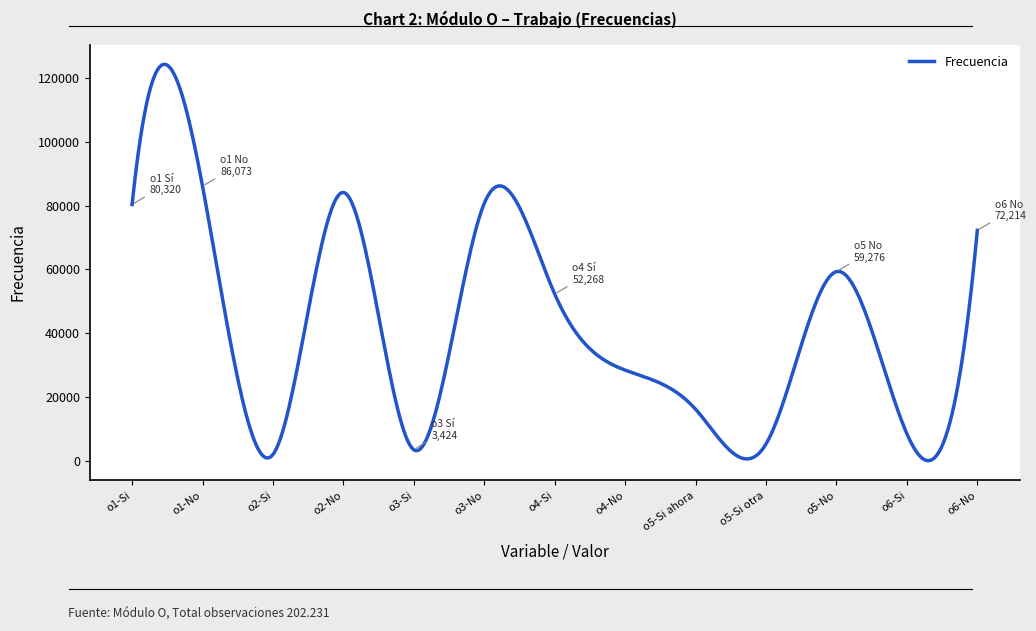

What is the maximum value shown in the chart?

124265.1